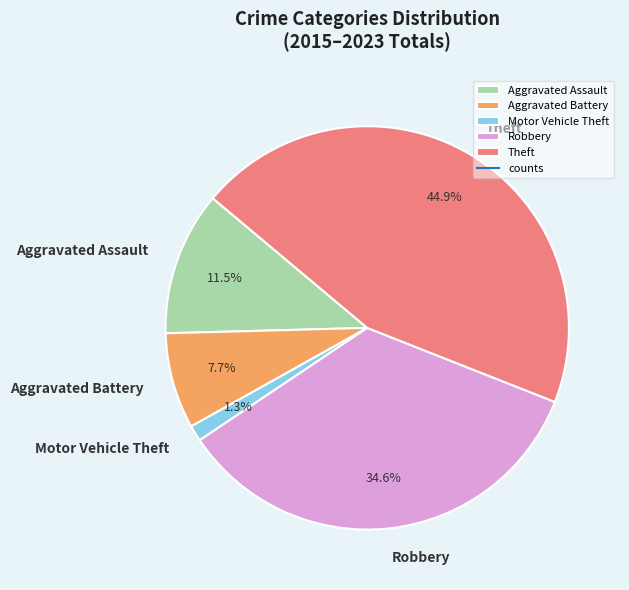

The Motor Vehicle Theft slice represents 12% of the pie. True or false?

False